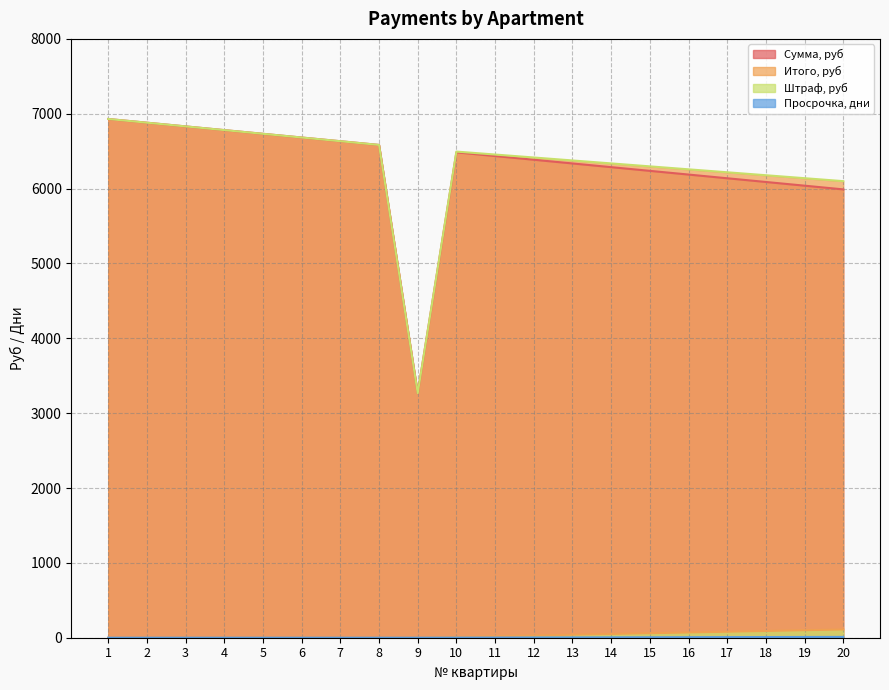

Where is Сумма, руб nearest to the value 5098?

20